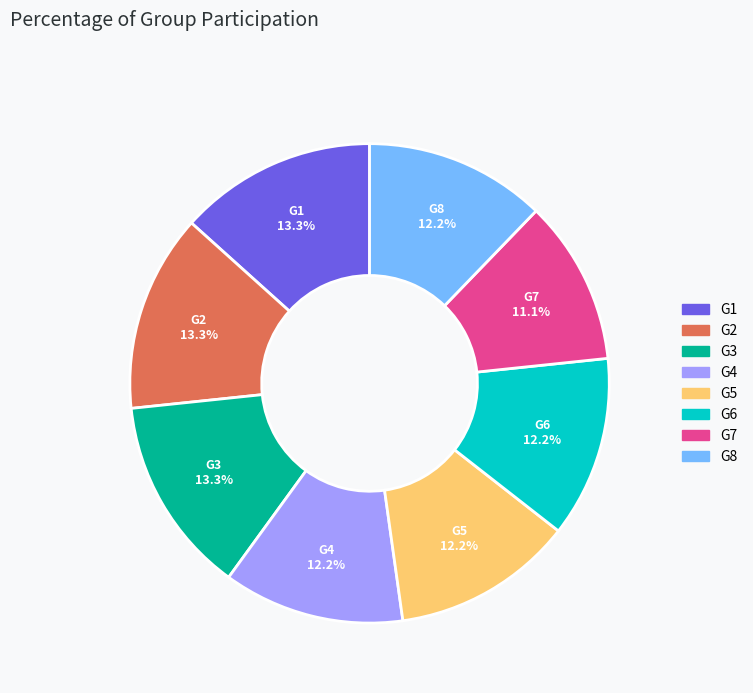

Is G7 the majority of the pie?

No